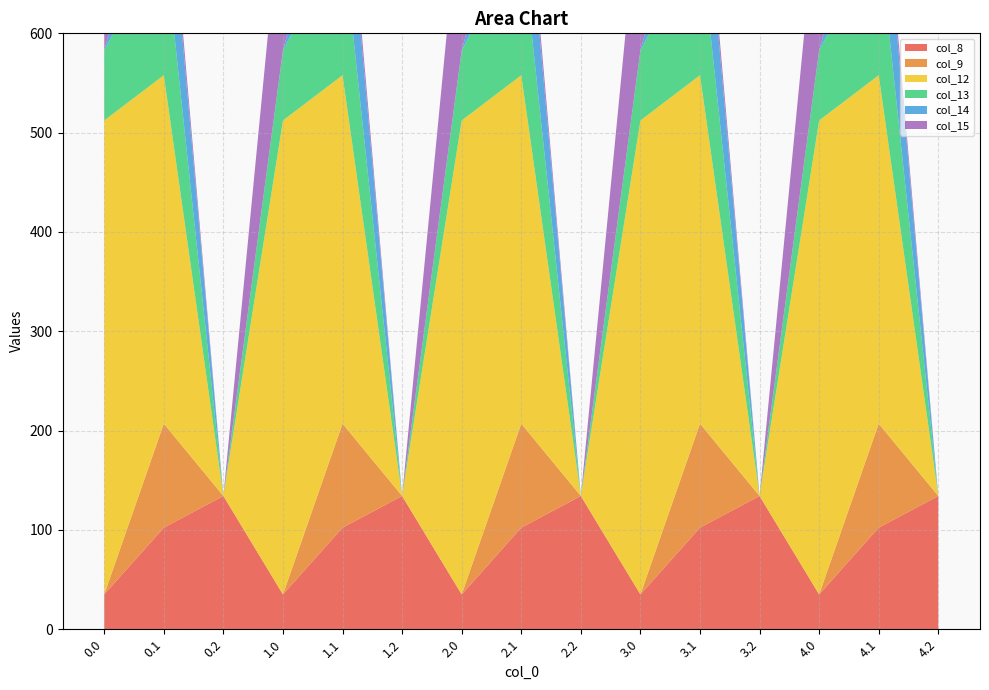

Reading right to left, list all the values displayed in this chart.

col_8: 134.2	102.3	35.0	134.2	102.3	35.0	134.2	102.3	35.0	134.2	102.3	35.0	134.2	102.3	35.0
col_9: 0.0	104.8	0.0	0.0	104.8	0.0	0.0	104.8	0.0	0.0	104.8	0.0	0.0	104.8	0.0
col_12: 0.0	350.8	477.2	0.0	350.8	477.2	0.0	350.8	477.2	0.0	350.8	477.2	0.0	350.8	477.2
col_13: 0.0	141.2	70.2	0.0	141.2	70.2	0.0	141.2	70.2	0.0	141.2	70.2	0.0	141.2	70.2
col_14: 0.0	105.5	0.3	0.0	105.5	0.3	0.0	105.5	0.3	0.0	105.5	0.3	0.0	105.5	0.3
col_15: 0.0	17.3	172.8	0.0	17.3	172.8	0.0	17.3	172.8	0.0	17.3	172.8	0.0	17.3	172.8